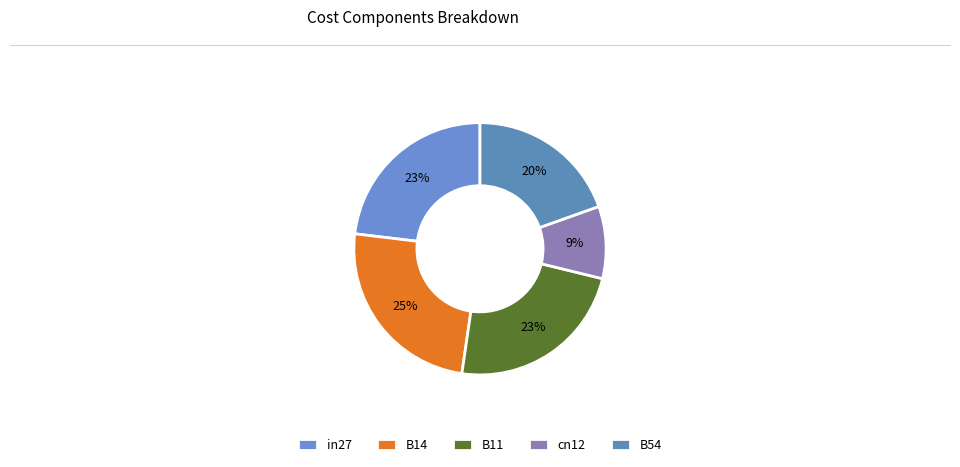

The B54 slice represents 20% of the pie. True or false?

True